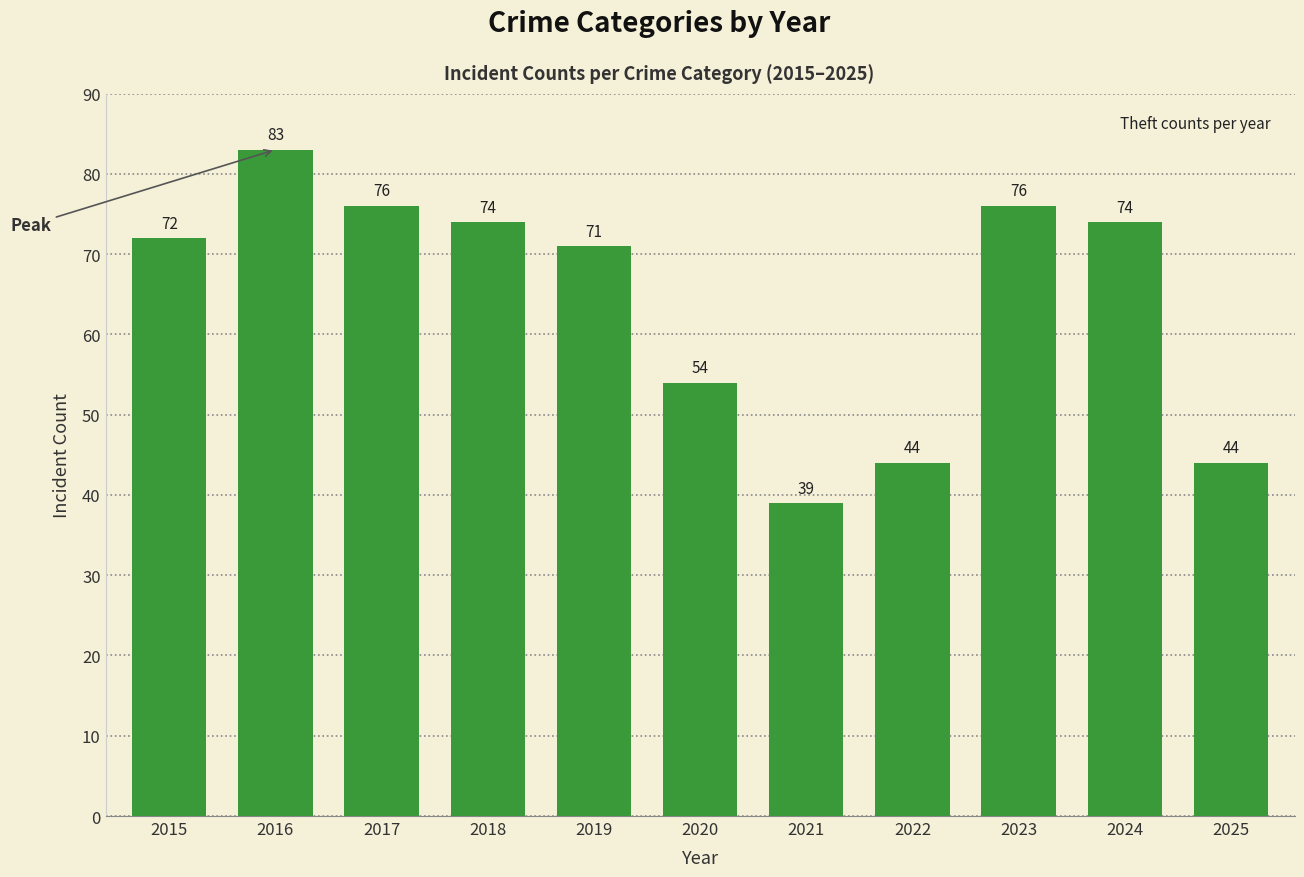

Reading left to right, list all the values displayed in this chart.

72	83	76	74	71	54	39	44	76	74	44